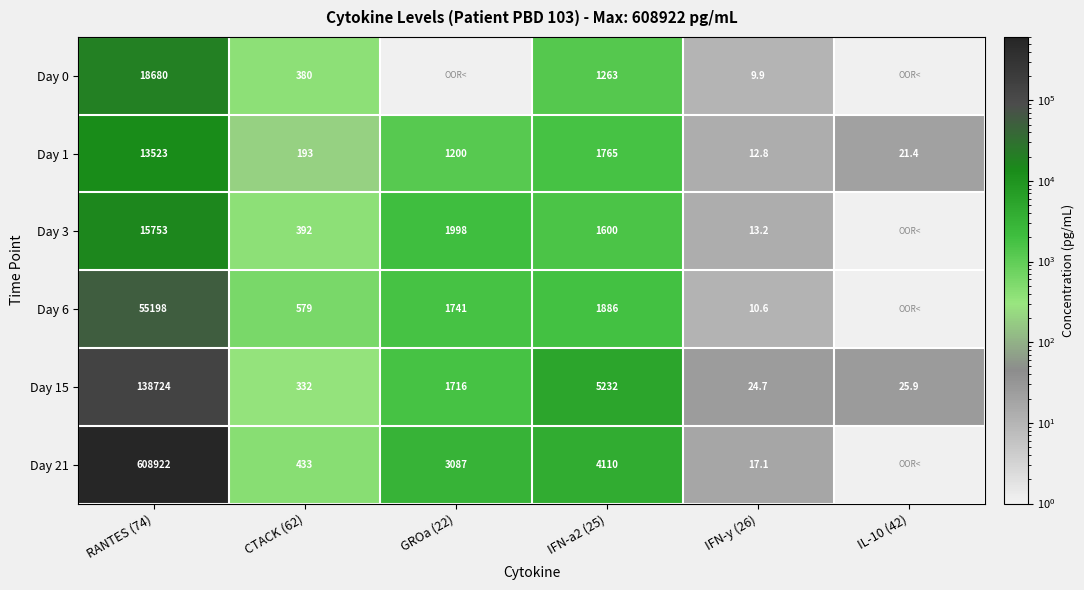

How many categories are shown in the chart?

6